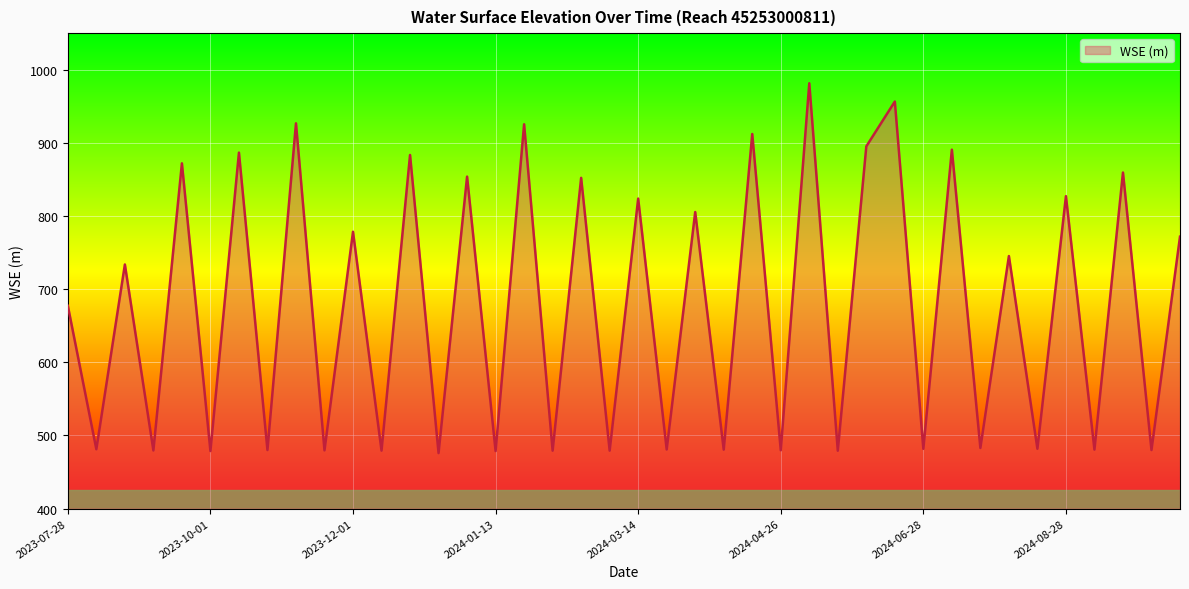

What is the smallest value displayed?

475.8